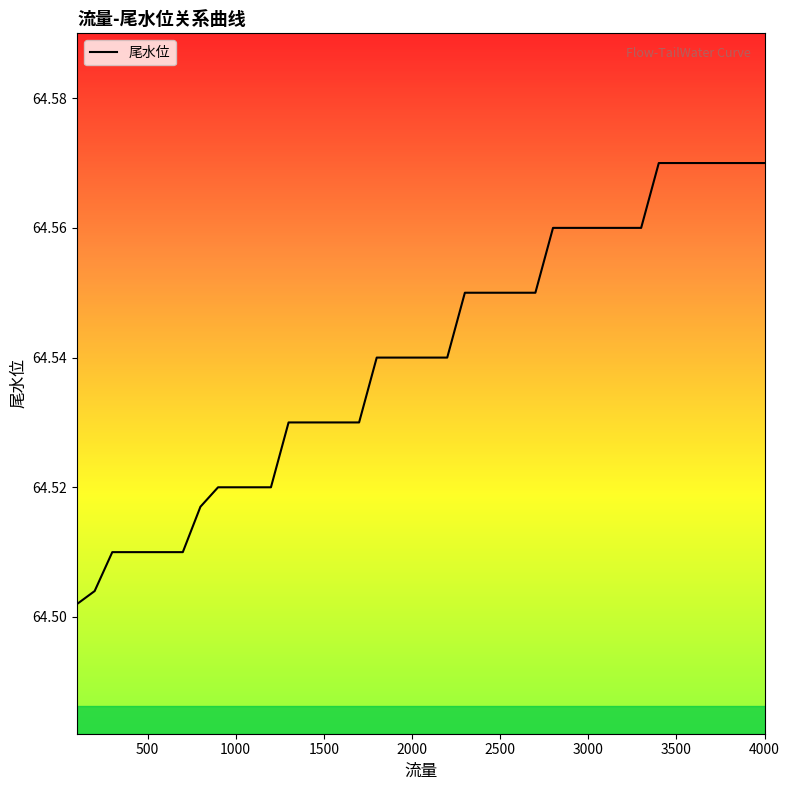

Count the values in the range 64 to 65.

40